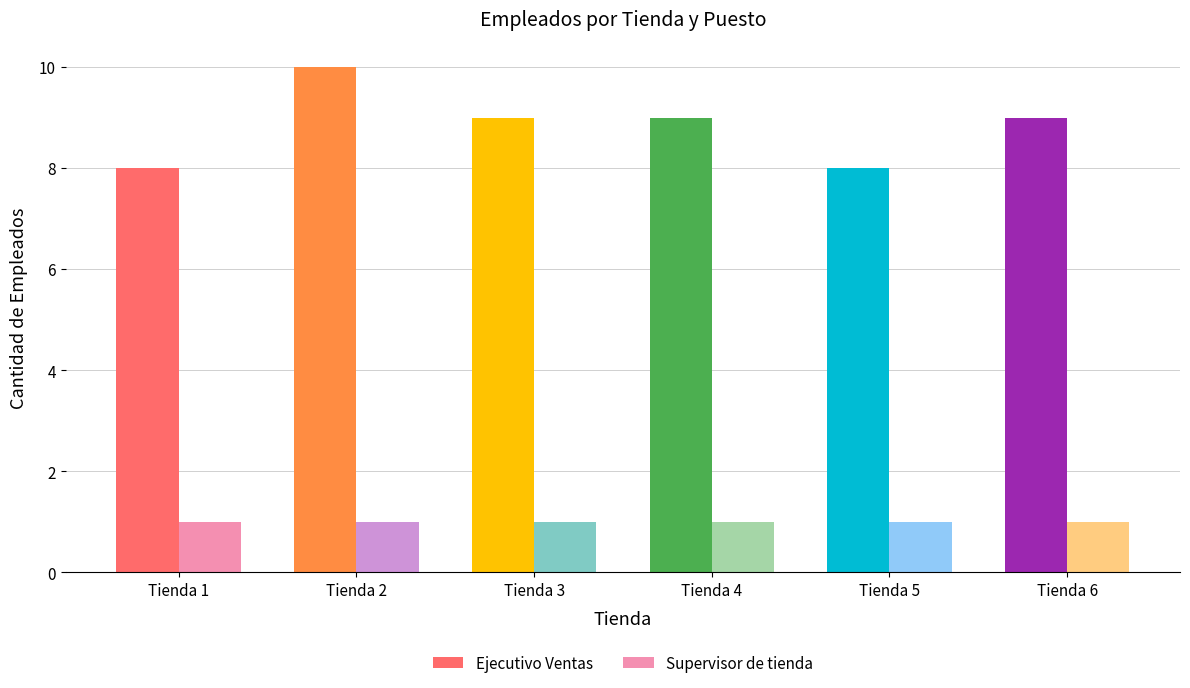

Reading left to right, extract all data points from this chart.

Ejecutivo Ventas: 8	10	9	9	8	9
Supervisor de tienda: 1	1	1	1	1	1